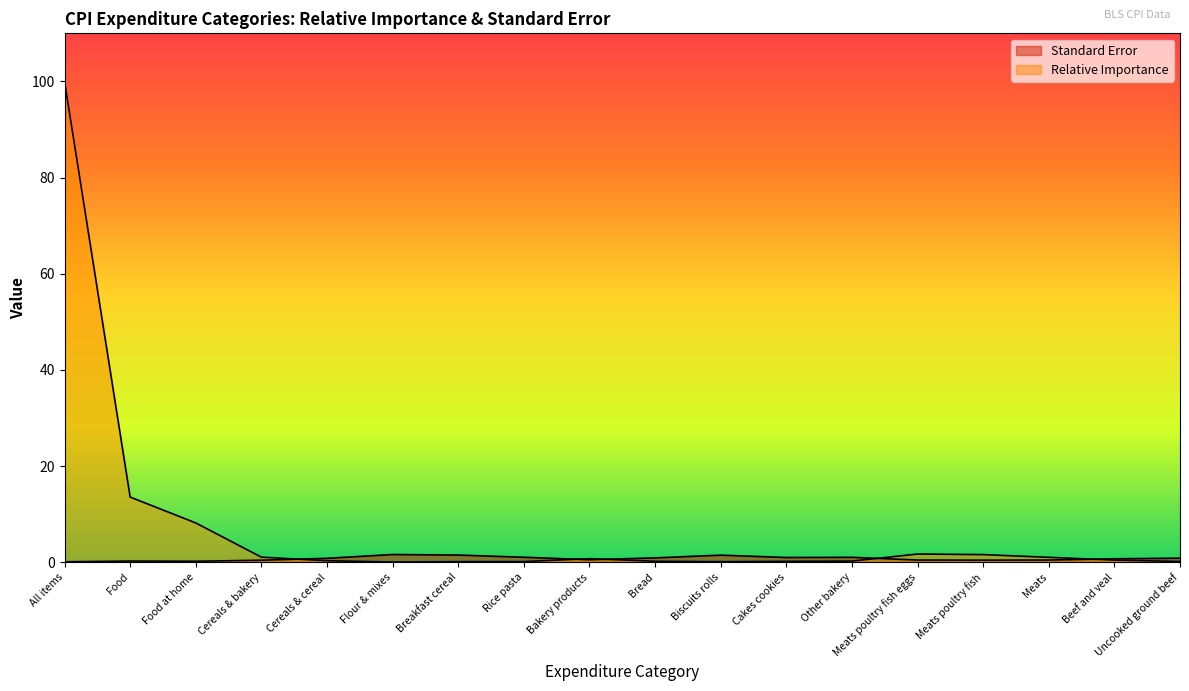

Rank the series by their maximum value, from lowest to highest.

Standard Error, Relative Importance